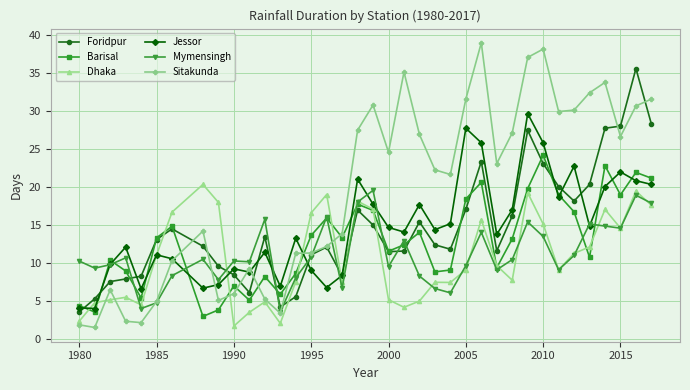

Which series has the largest total across all categories?

Sitakunda